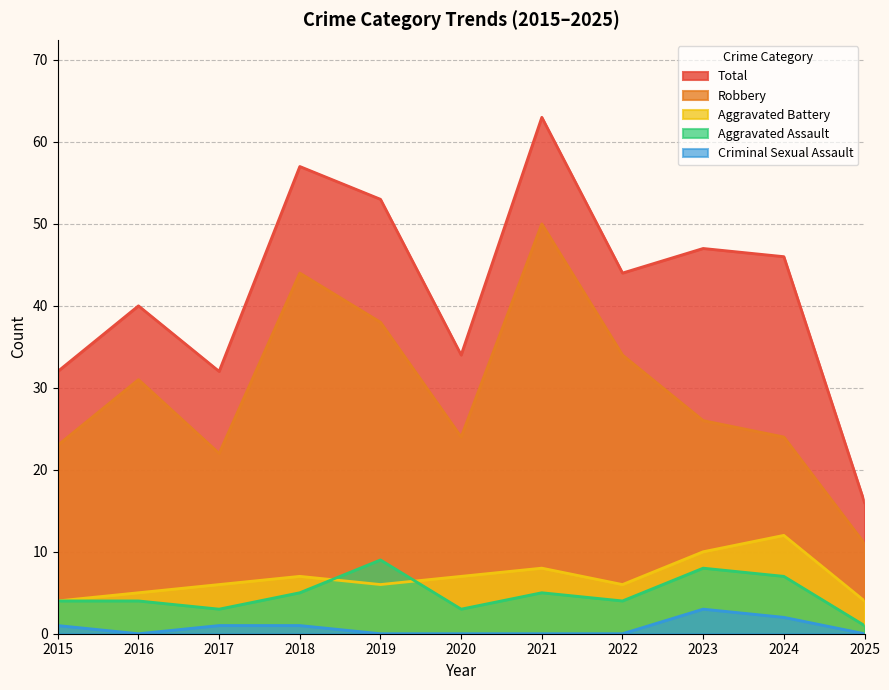

In Total, how many points are higher than both neighbors (excluding endpoints)?

4